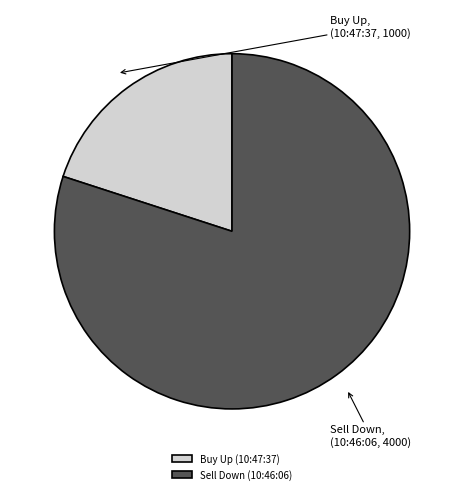

What is the ratio of the value at Sell Down (10:46:06) to the value at Buy Up (10:47:37)?

4.0